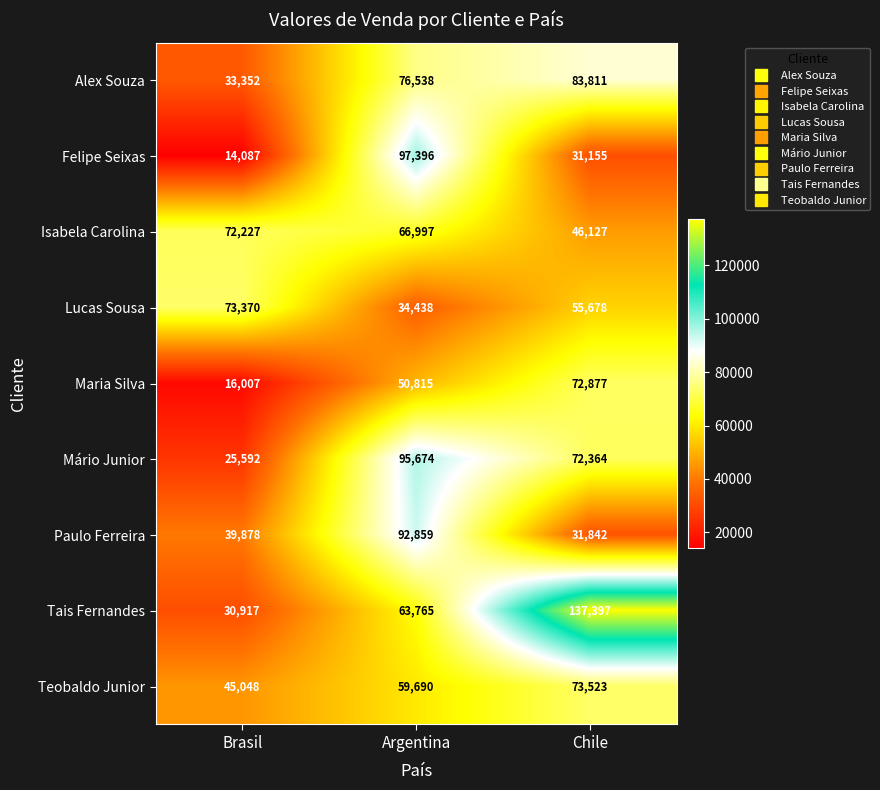

The value of Isabela Carolina at Argentina is 31670. True or false?

False